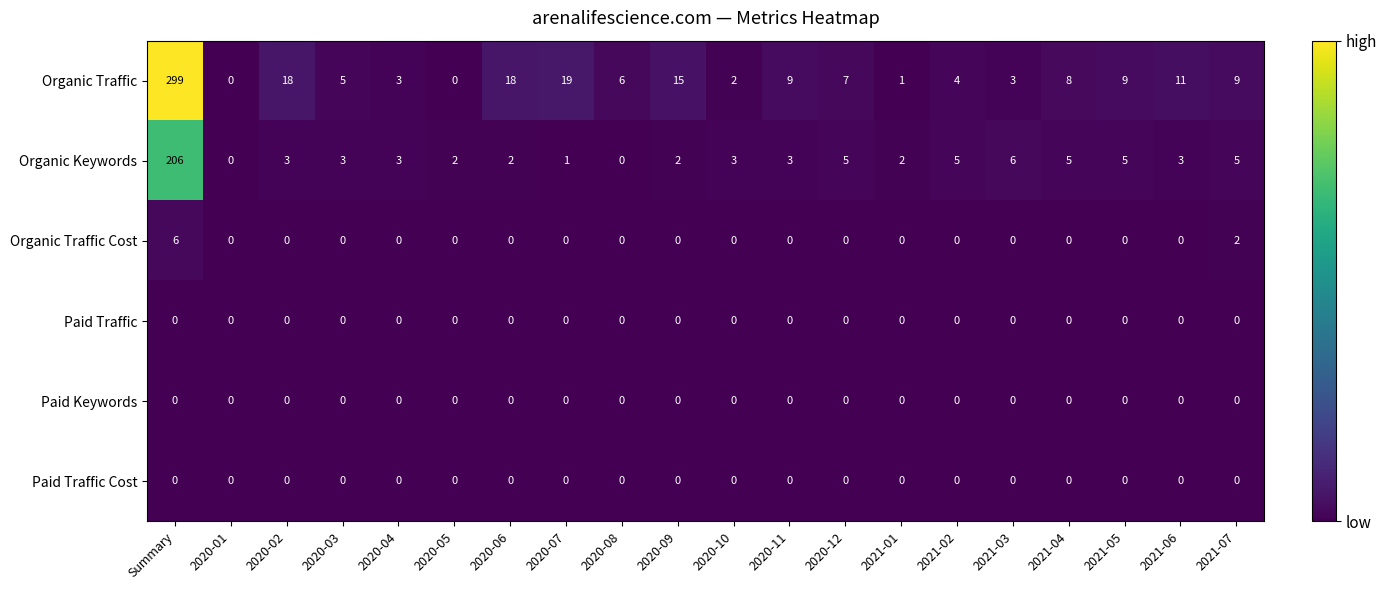

At which category is the sum across all series the highest?

Summary